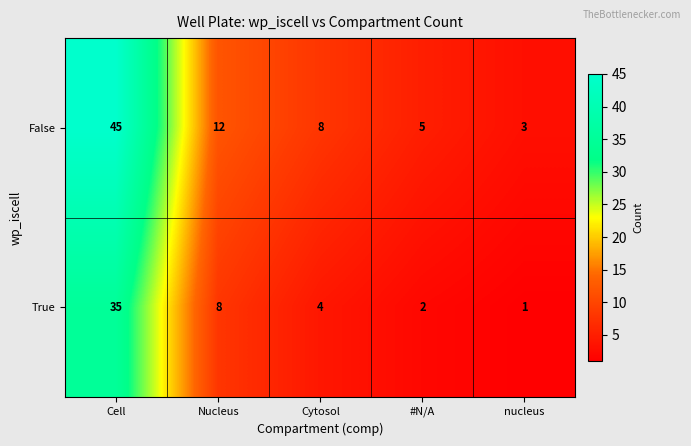

Which series changed the most between Nucleus and nucleus?

False